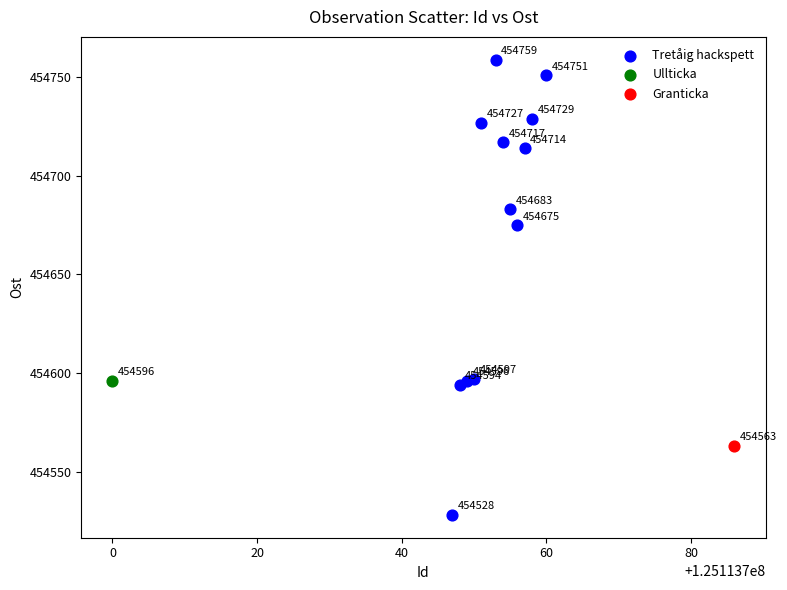

What are all the series names shown in the legend?

Tretåig hackspett, Ullticka, Granticka